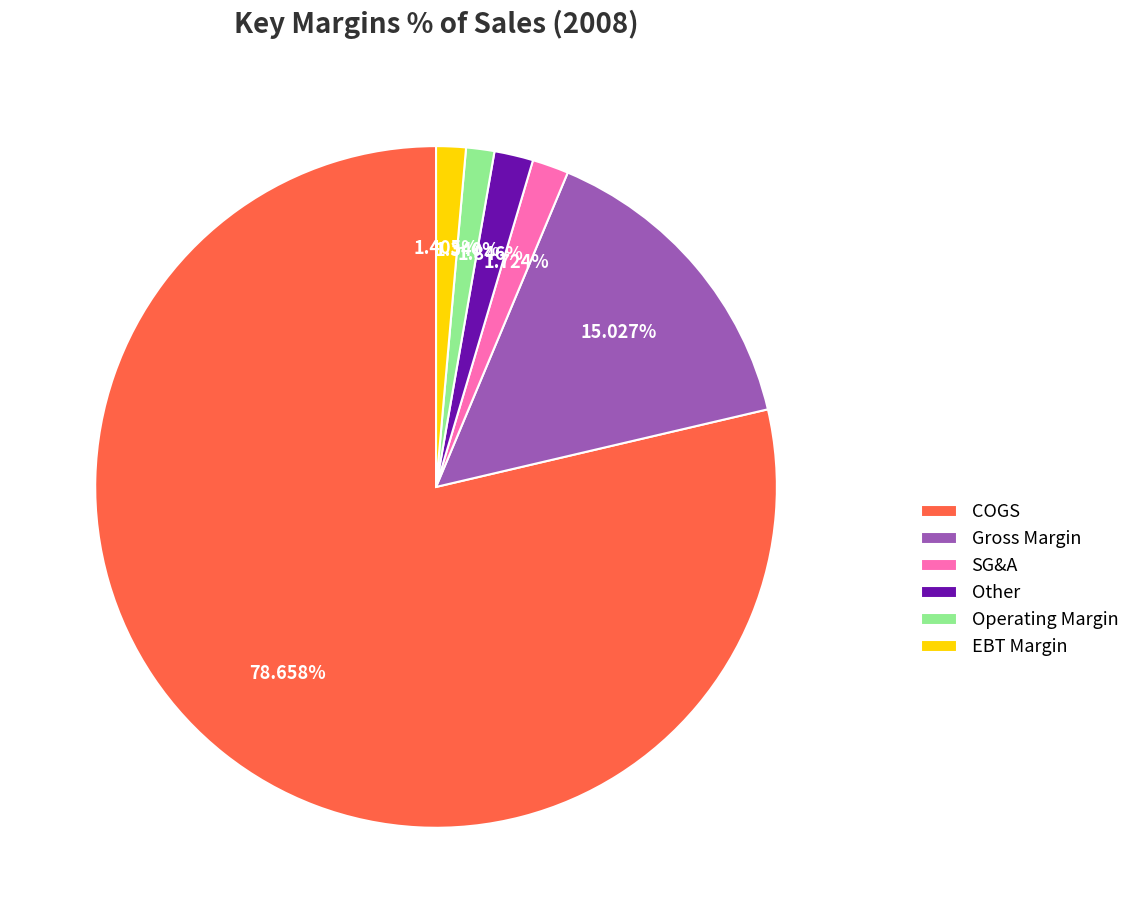

Does any single category account for the majority?

Yes